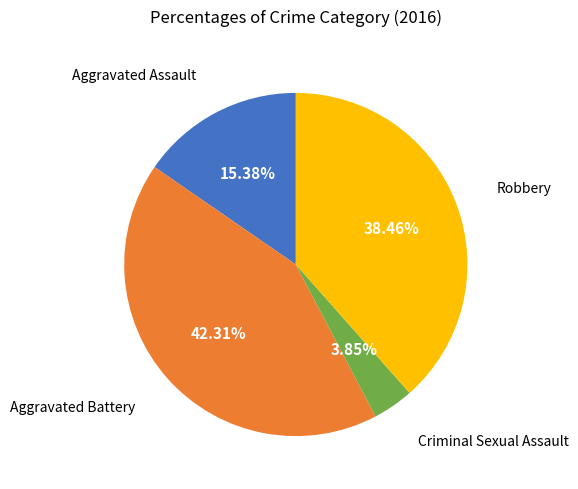

Is there any slice that represents more than half of the pie?

No